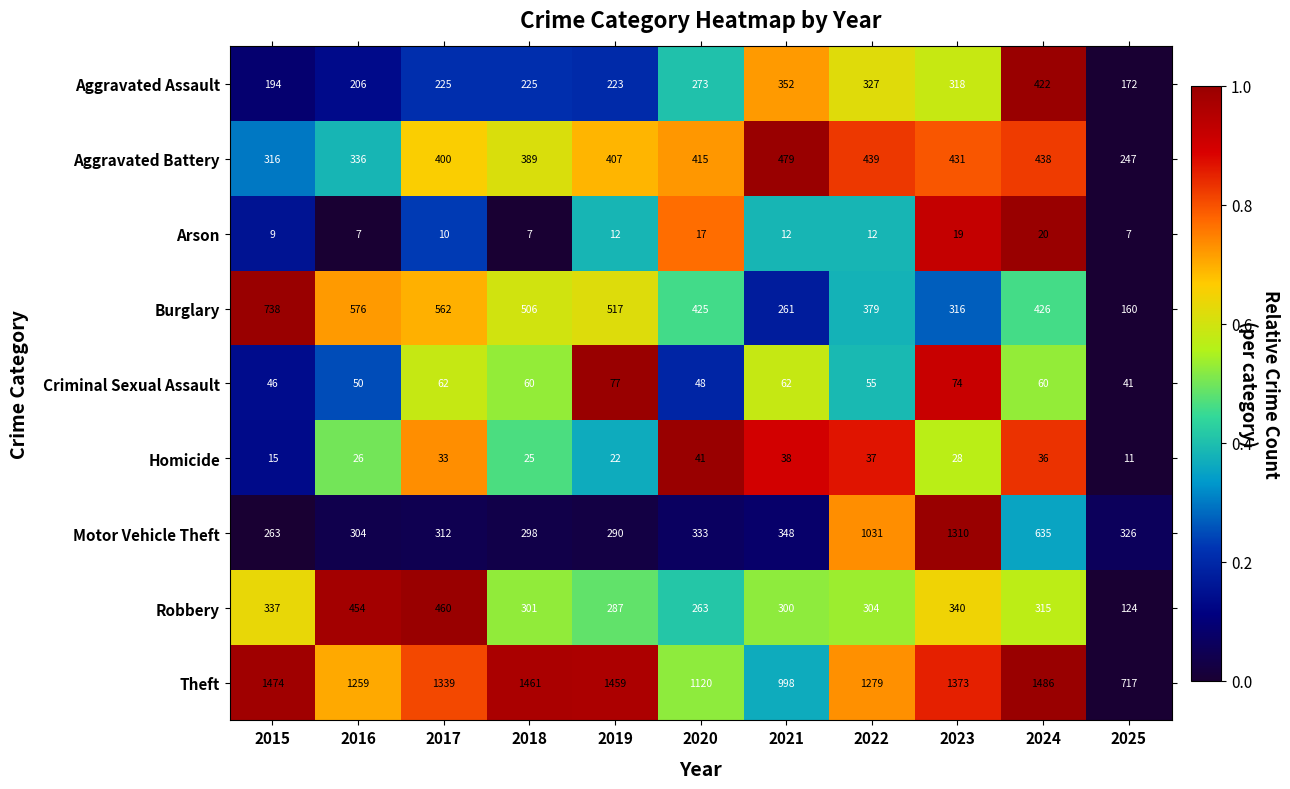

What is the average value of the Arson series?

12